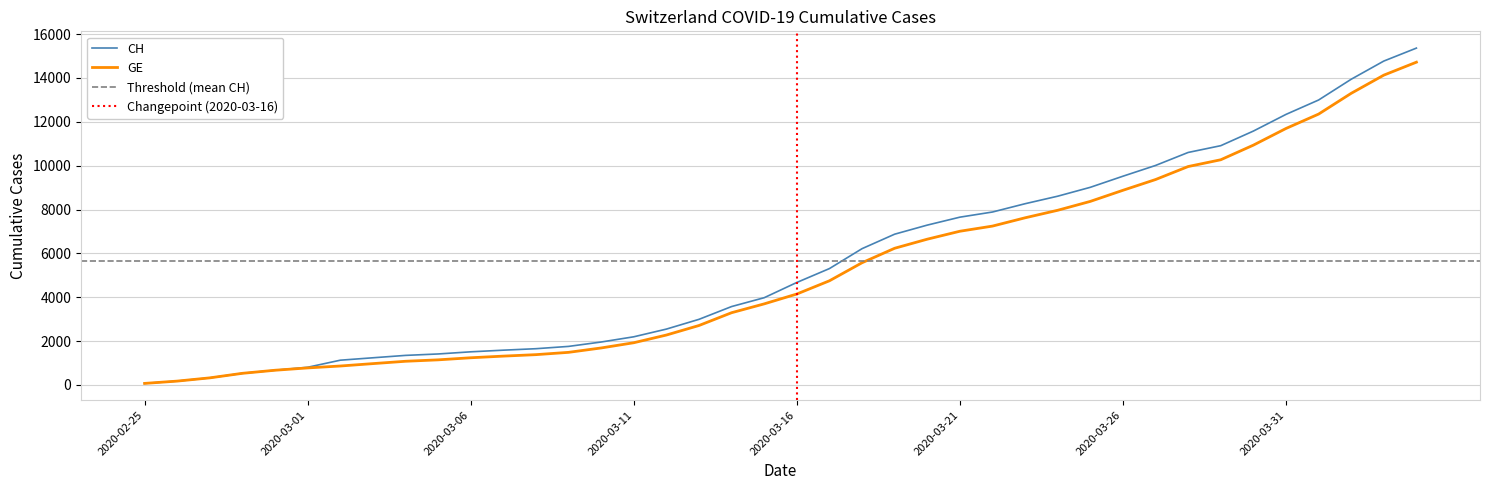

List the series in order of their overall mean, lowest first.

GE, CH